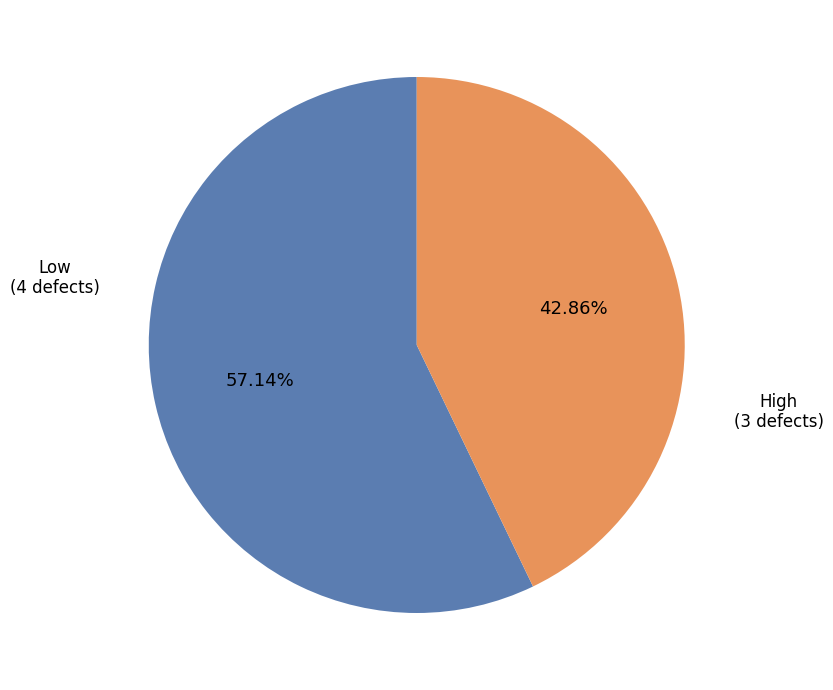

Does any single category account for the majority?

Yes